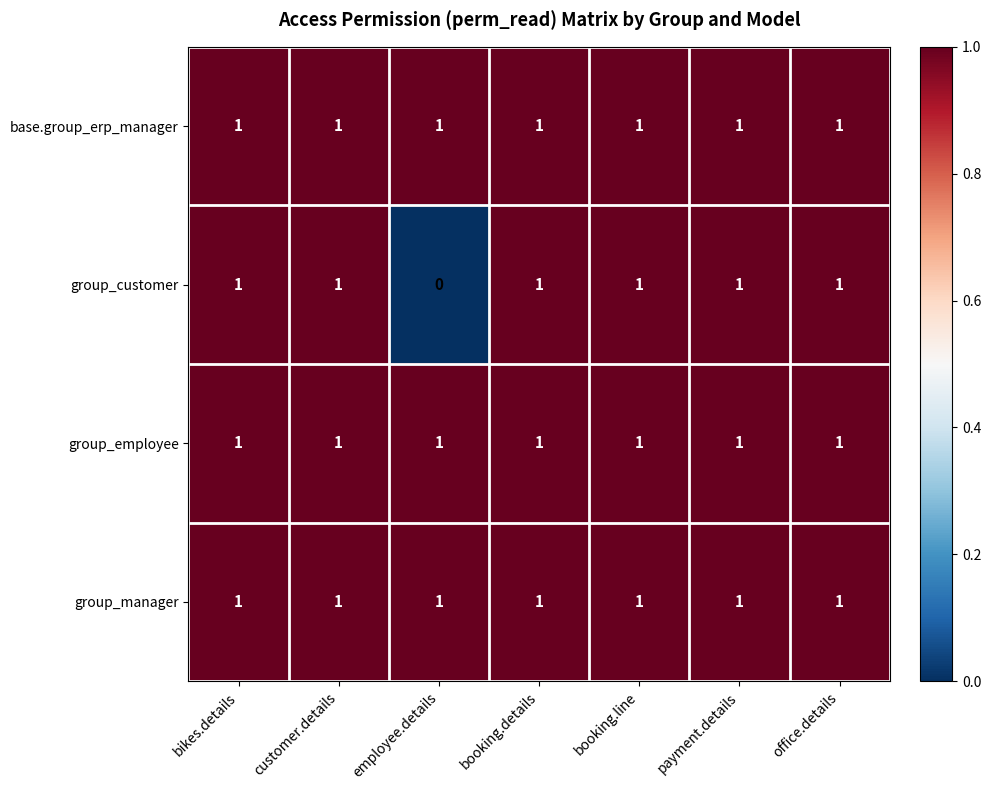

Is it true that group_manager equals 1 at office.details?

True